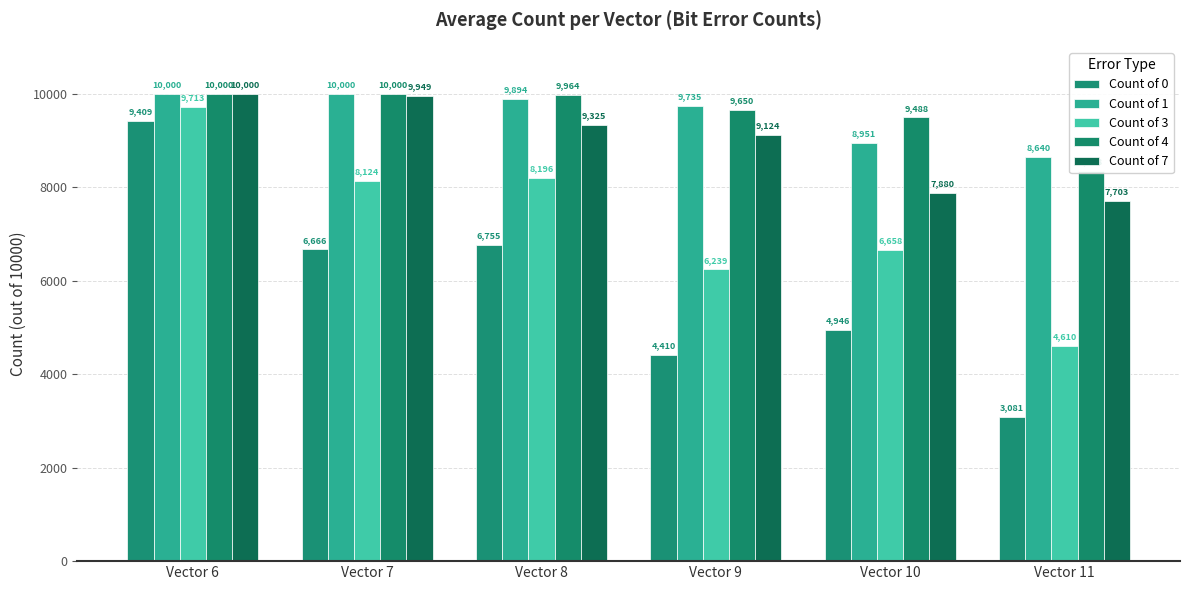

Reading left to right, list all the values displayed in this chart.

Count of 0: 9409	6666	6755	4410	4946	3081
Count of 1: 10000	10000	9894	9735	8951	8640
Count of 3: 9713	8124	8196	6239	6658	4610
Count of 4: 10000	10000	9964	9650	9488	8348
Count of 7: 10000	9949	9325	9124	7880	7703